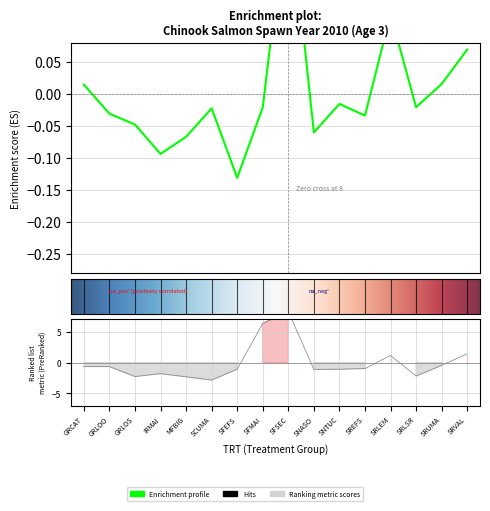

The lowerCI series shows -0.5 at SREFS. True or false?

False